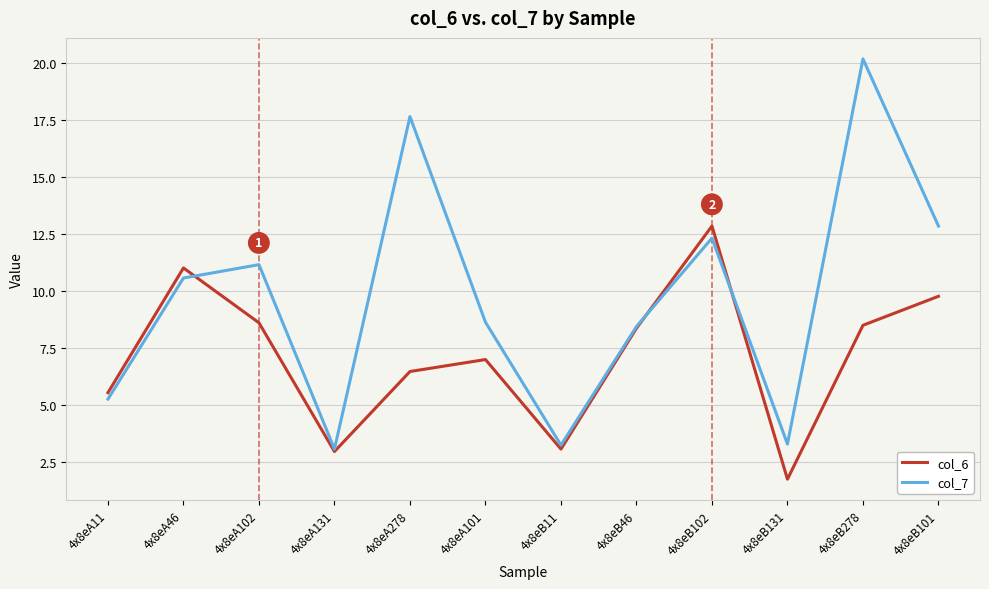

True or false: col_7 has a value of 3.3 at 4x8eB131.

True